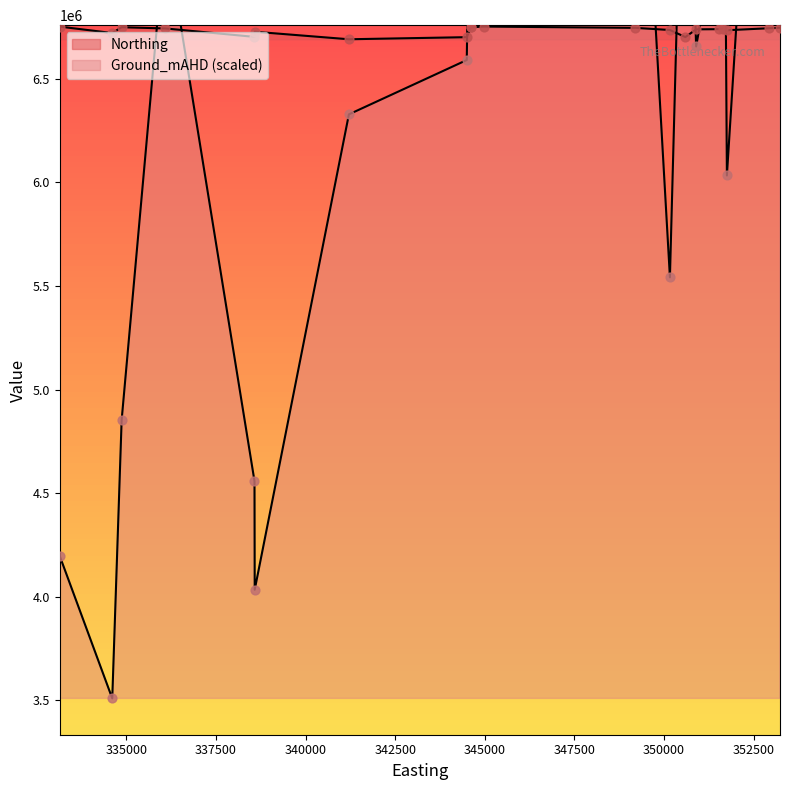

Is the value of Ground_mAHD at 349202 greater than the value of Northing at 334872?

Yes